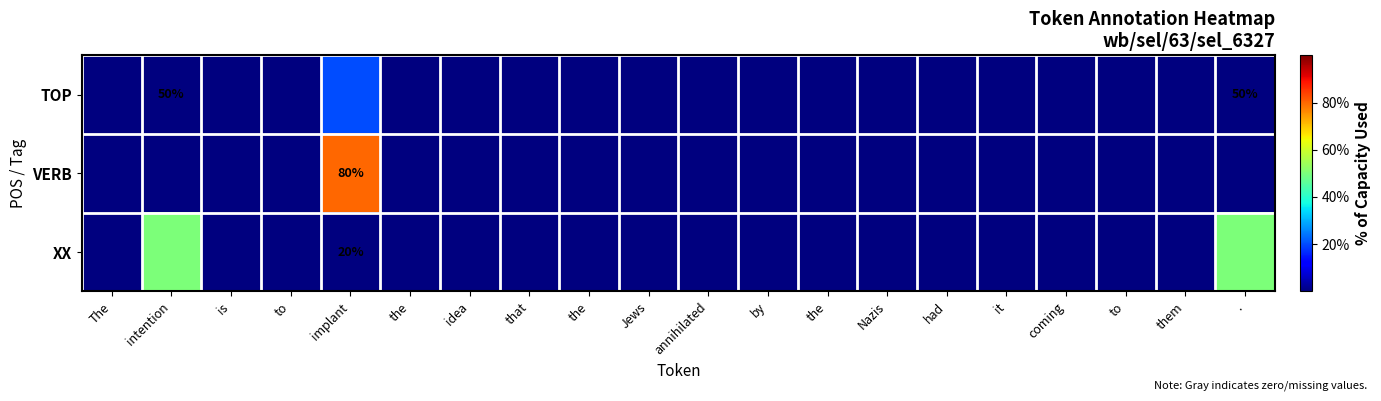

Which series has the widest spread of values?

VERB